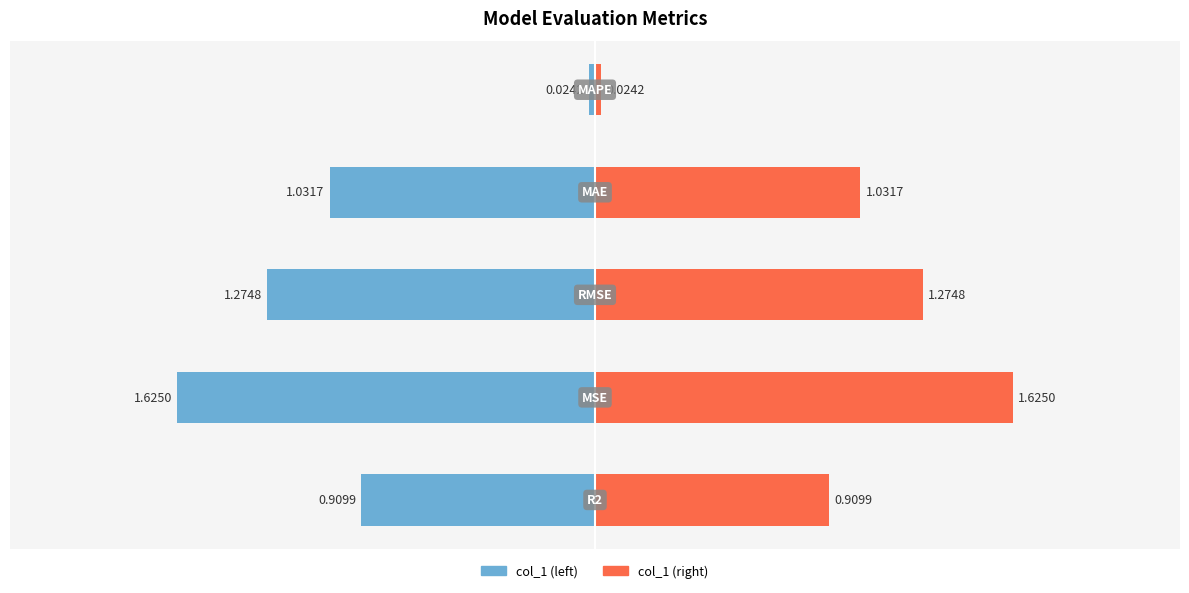

The chart shows a value of 1.3 at RMSE. True or false?

True